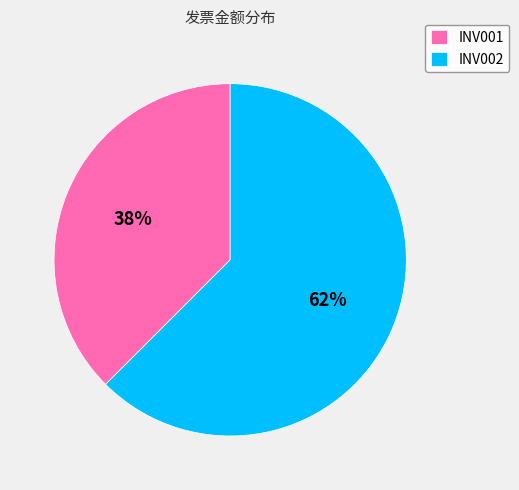

Is it true that INV002 is 62% of the pie?

True